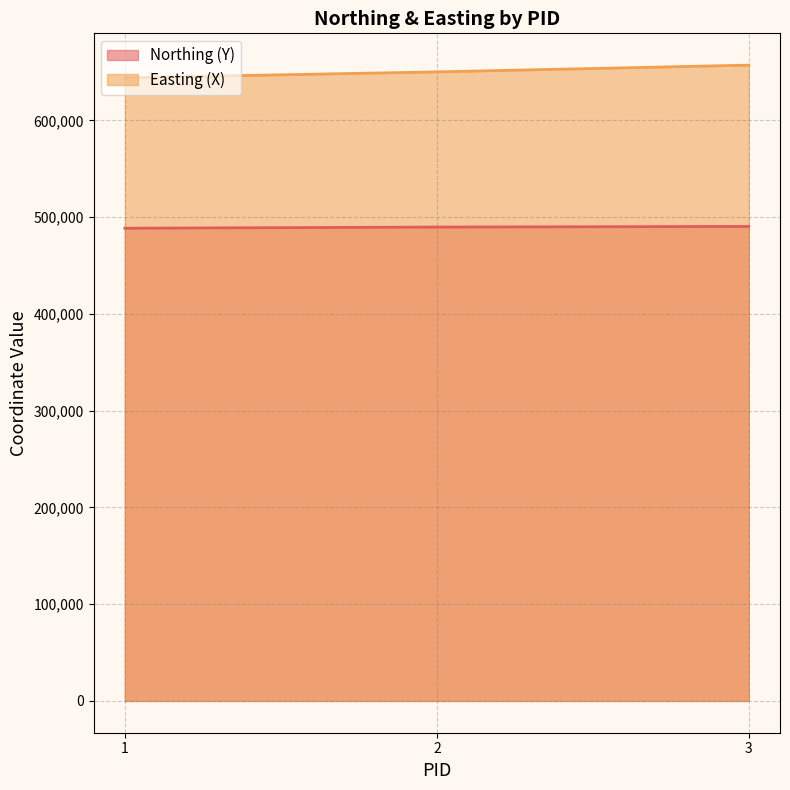

The Easting (X) series shows 643999.1 at 1. True or false?

True